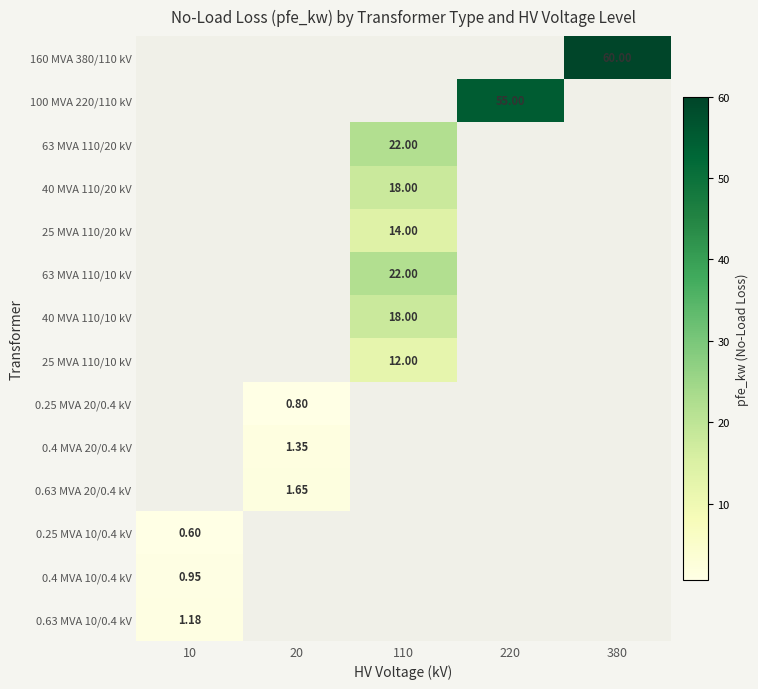

Which label corresponds to the smallest value in the chart?

10